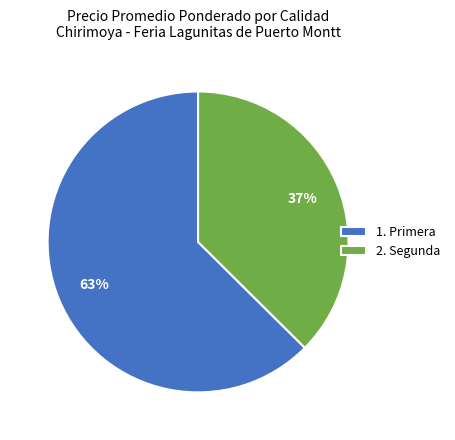

Do 1. Primera and 2. Segunda together represent more than half of the pie?

Yes